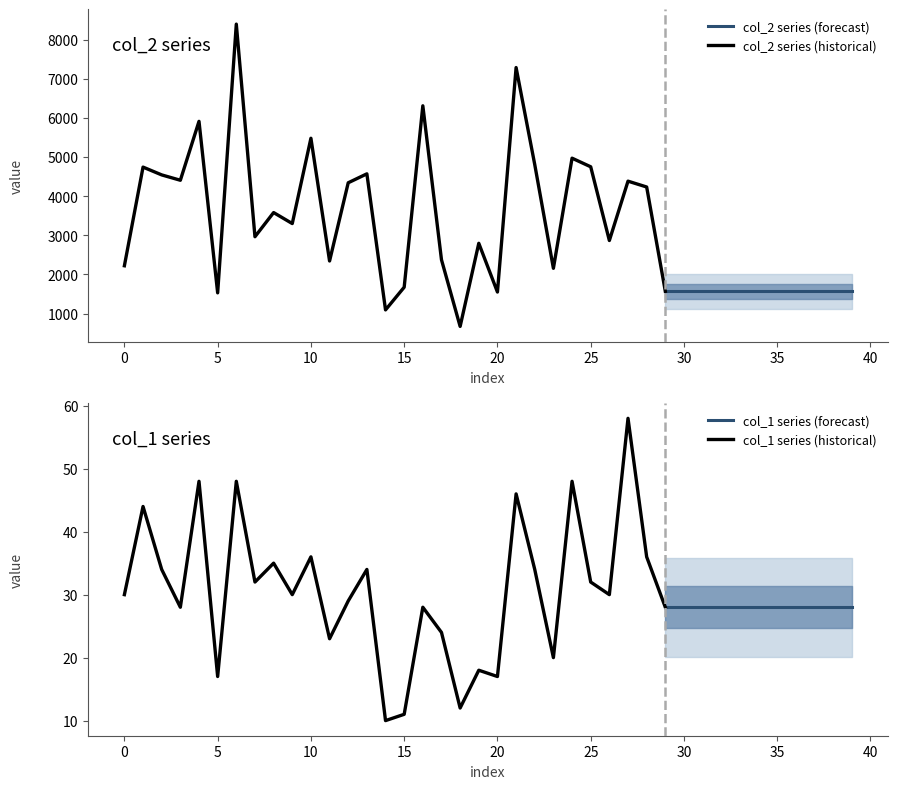

List the series in order of their overall mean, highest first.

col_2, col_1